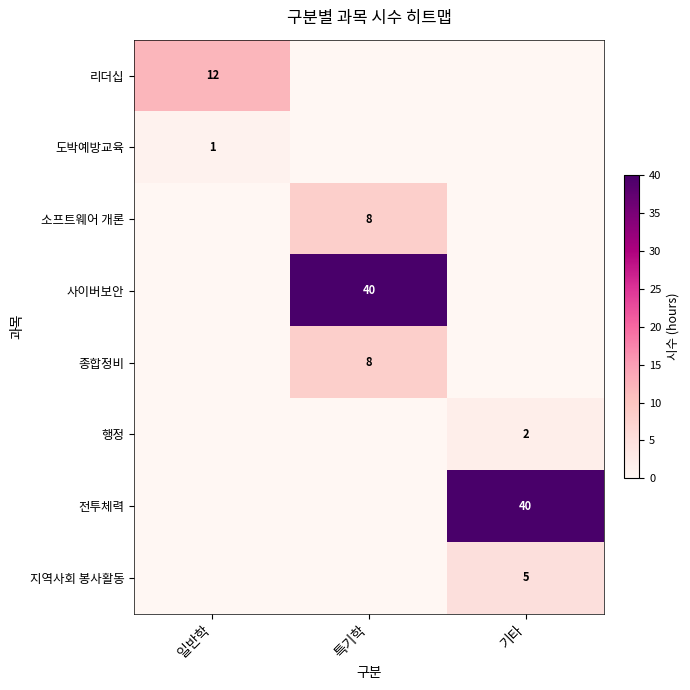

Is it true that 리더십 equals 12 at 일반학?

True